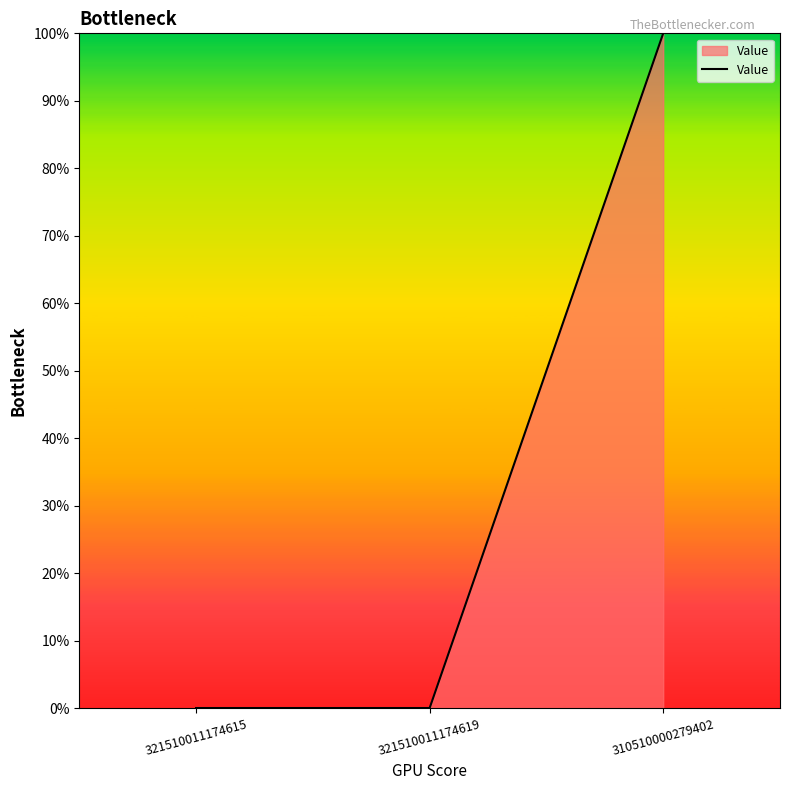

What is the greatest value displayed?

1